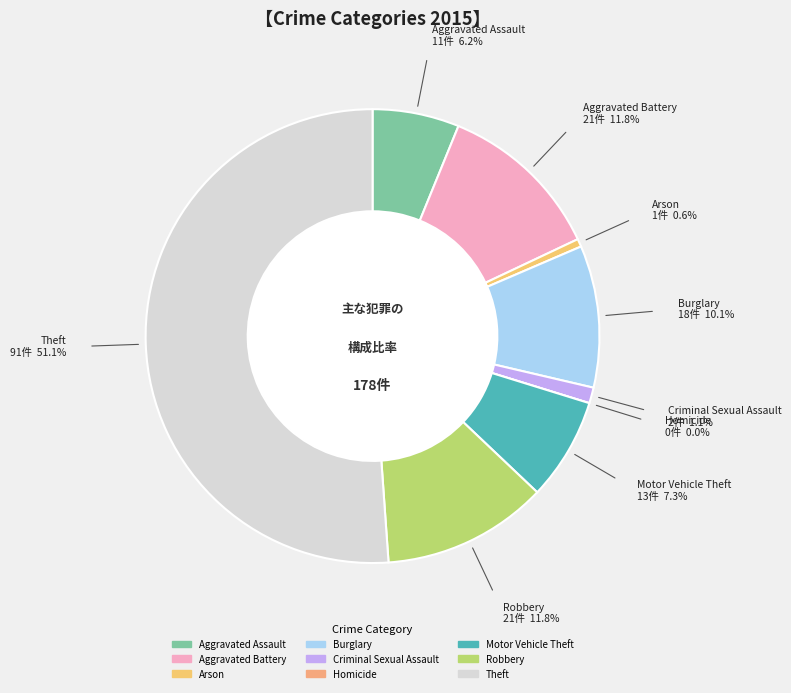

Is it true that Robbery is 12% of the pie?

True